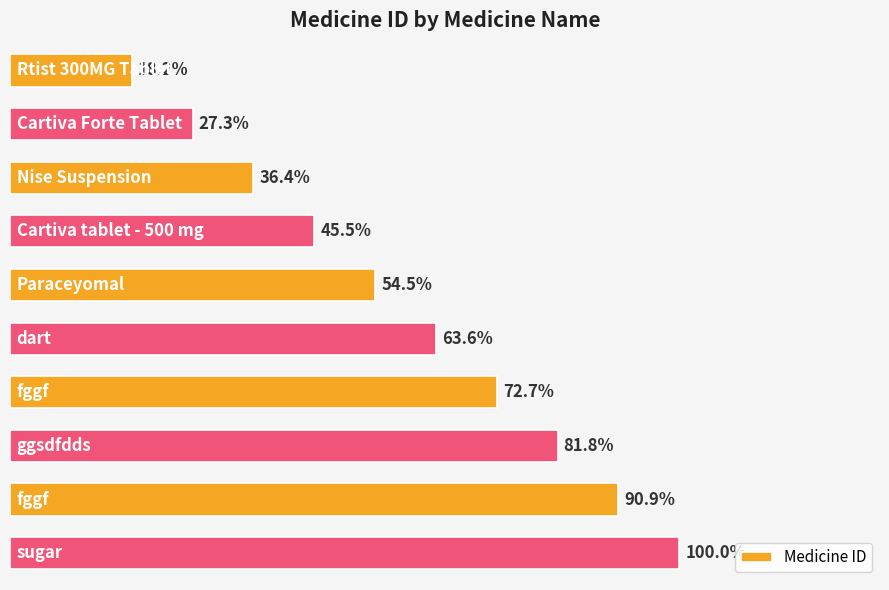

Does the chart contain any negative values?

No